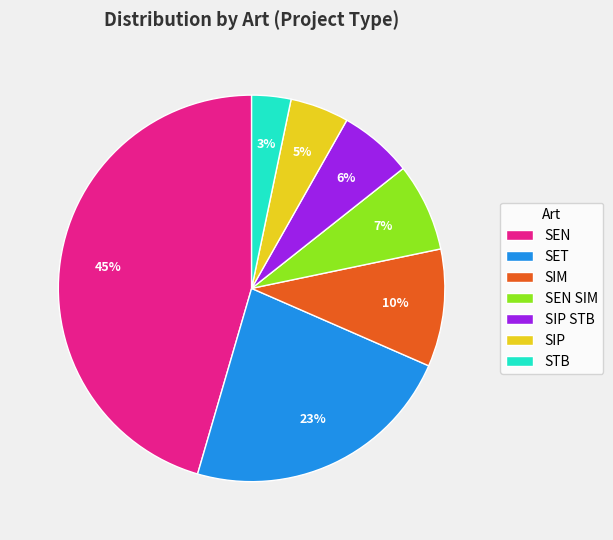

How many segments does this pie chart have?

7